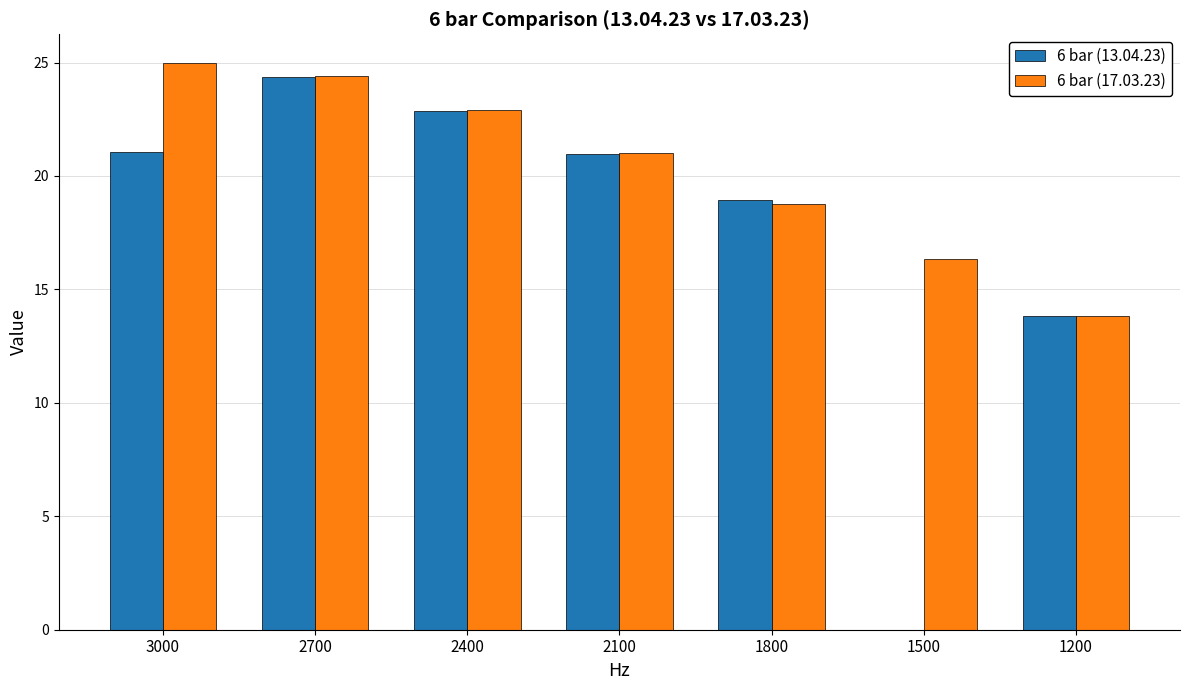

At which category does the chart reach its peak across all series?

3000